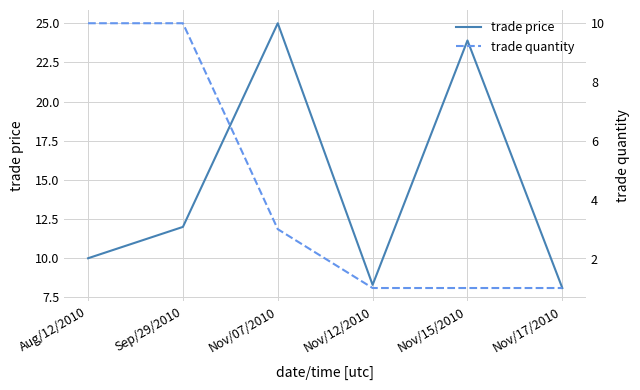

Which series has the largest total across all categories?

trade price